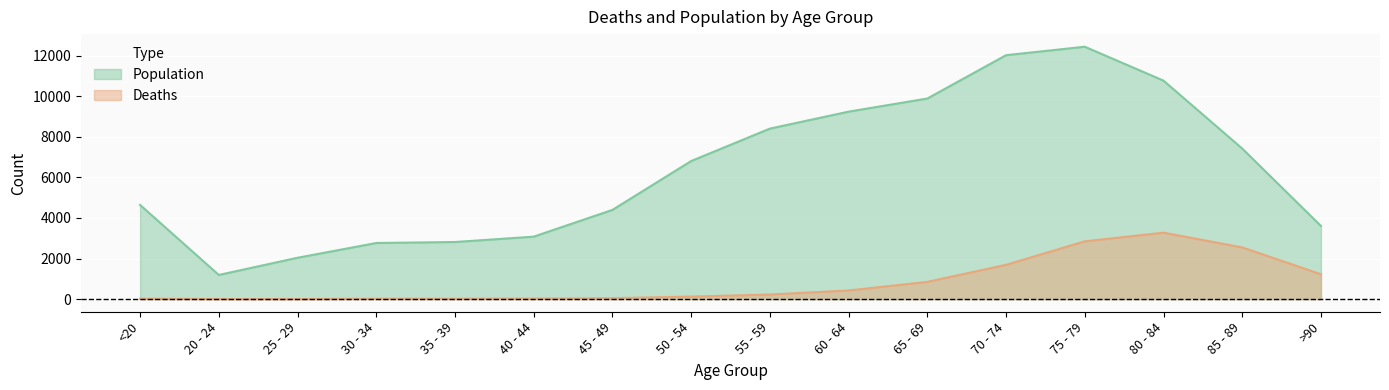

How many series are shown in this chart?

2